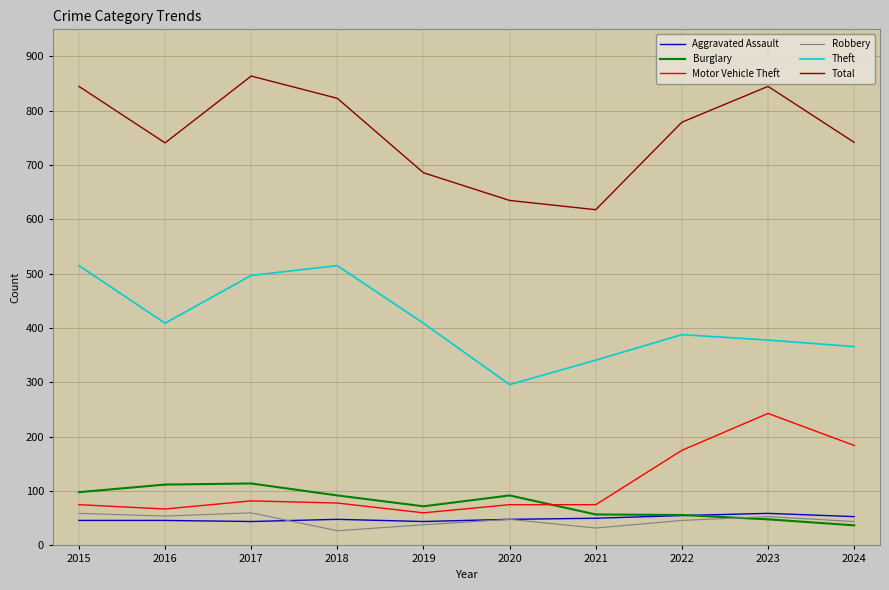

True or false: Burglary and Total intersect in this chart.

False